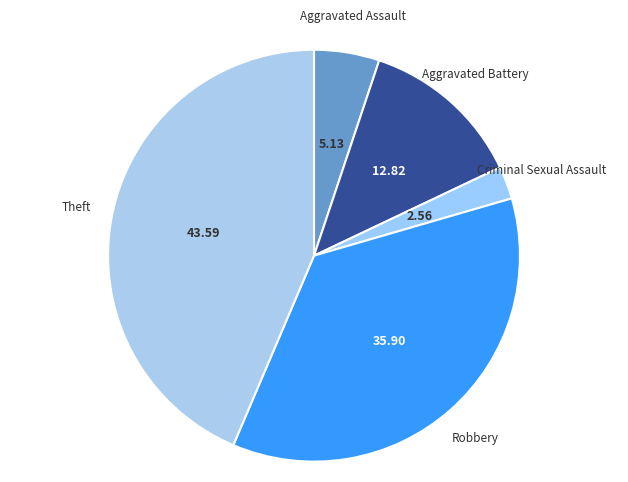

Does any single category account for the majority?

No